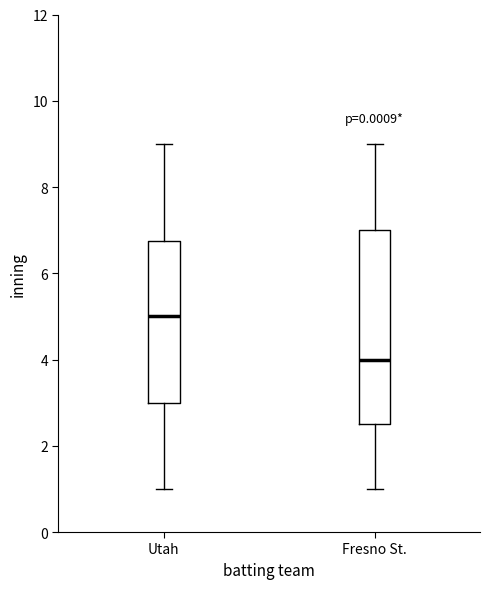

Reading left to right, transcribe this box plot: for each box, give where its median line is, the range the box spans, and where its two whiskers end, as read against the y-axis. The values are not printed on the chart, so give them approximately, as read against the axis.

Utah: median 5.0, box 3.0 to 6.8, whiskers 1.0 to 9.0
Fresno St.: median 4.0, box 2.6 to 7.0, whiskers 1.0 to 9.0